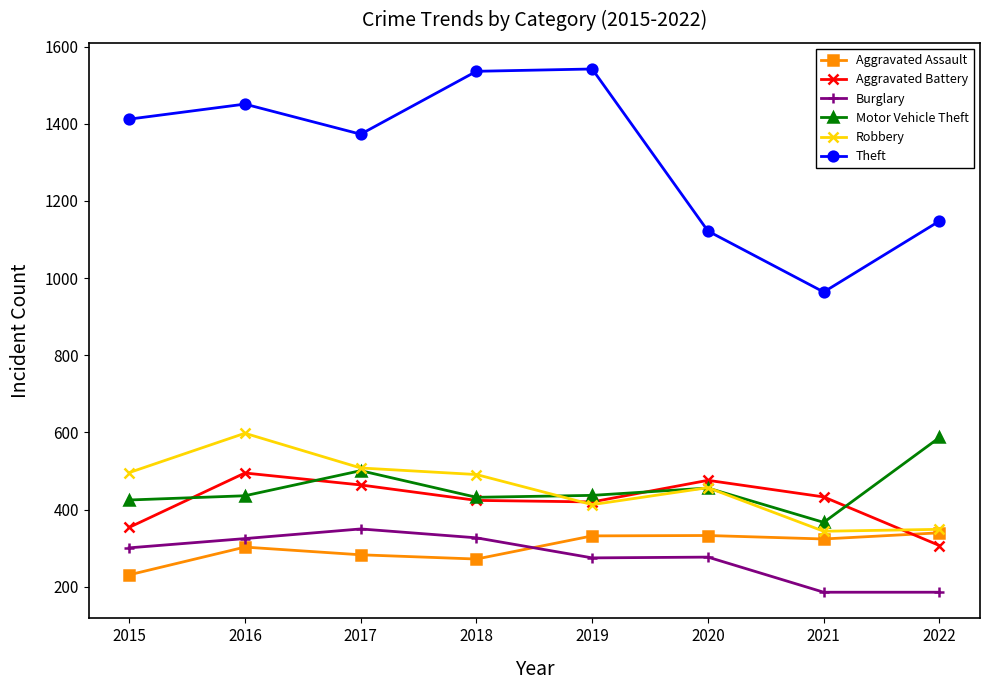

What is the greatest value displayed?

1542